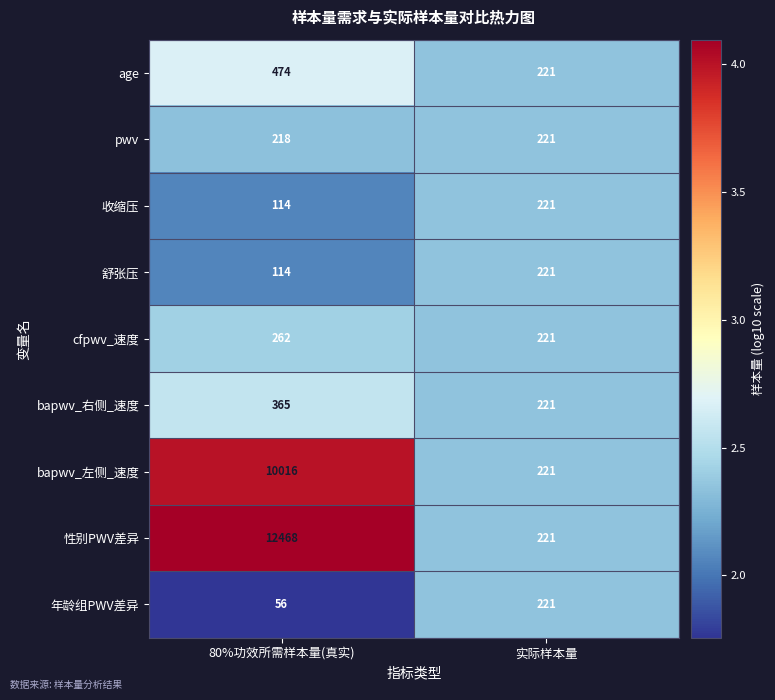

Which series changed the most between 80%功效所需样本量(真实) and 实际样本量?

性别PWV差异